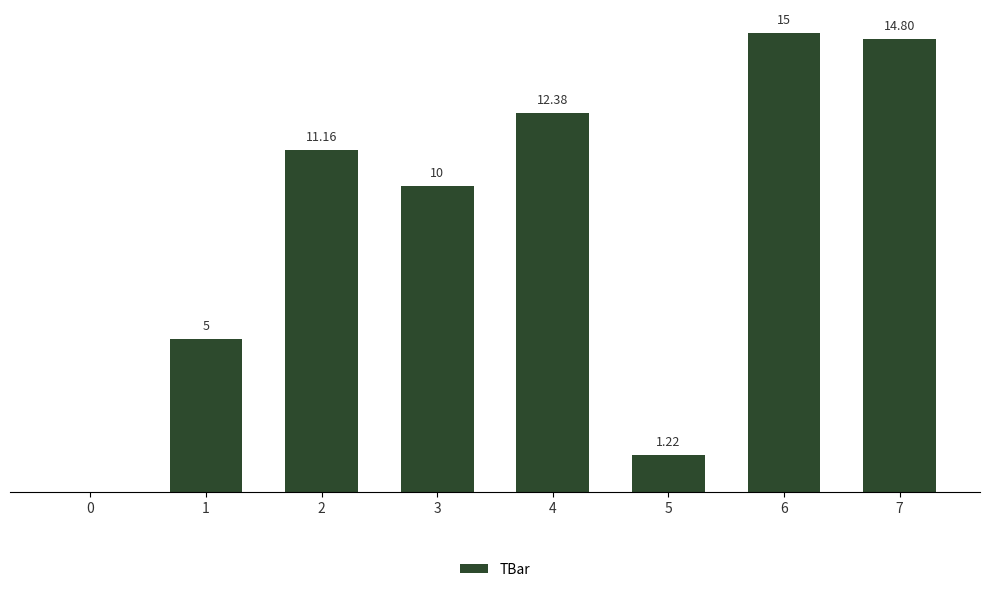

What is the value of the 3rd bar from the left?

11.2